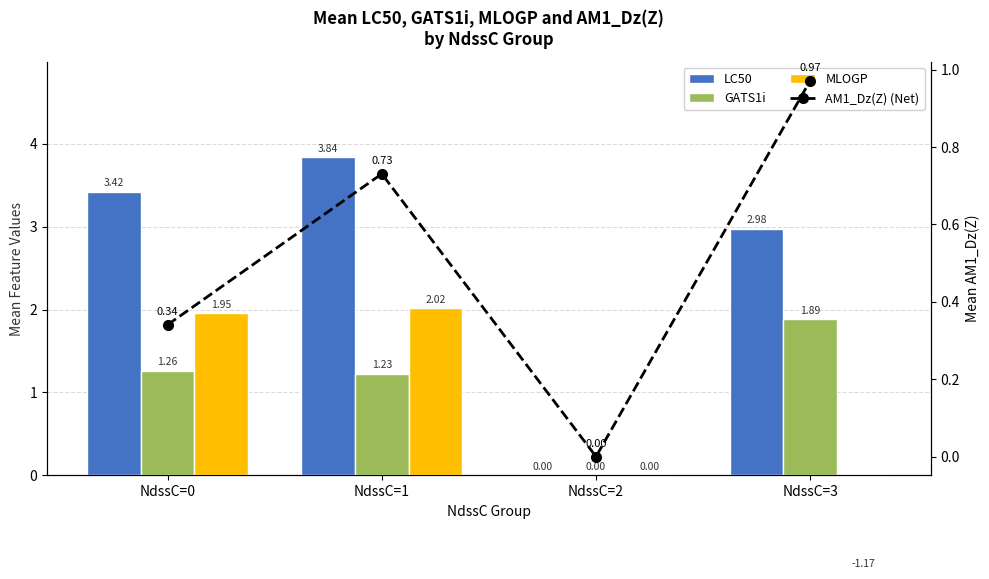

At which label does AM1_Dz(Z) (Net) reach its peak?

NdssC=3